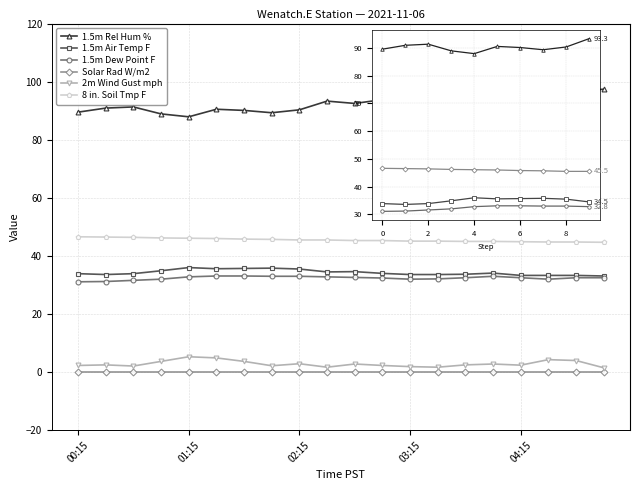

At which category does 2m Wind Gust mph reach its first local valley?

00:45